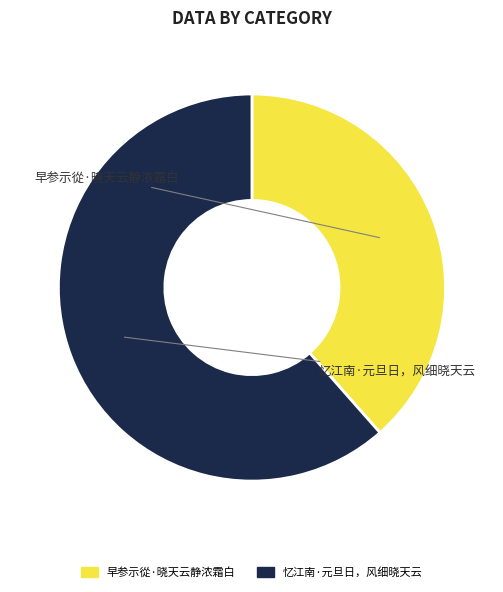

True or false: 忆江南·元旦日，风细晓天云 accounts for 51% of the total.

False